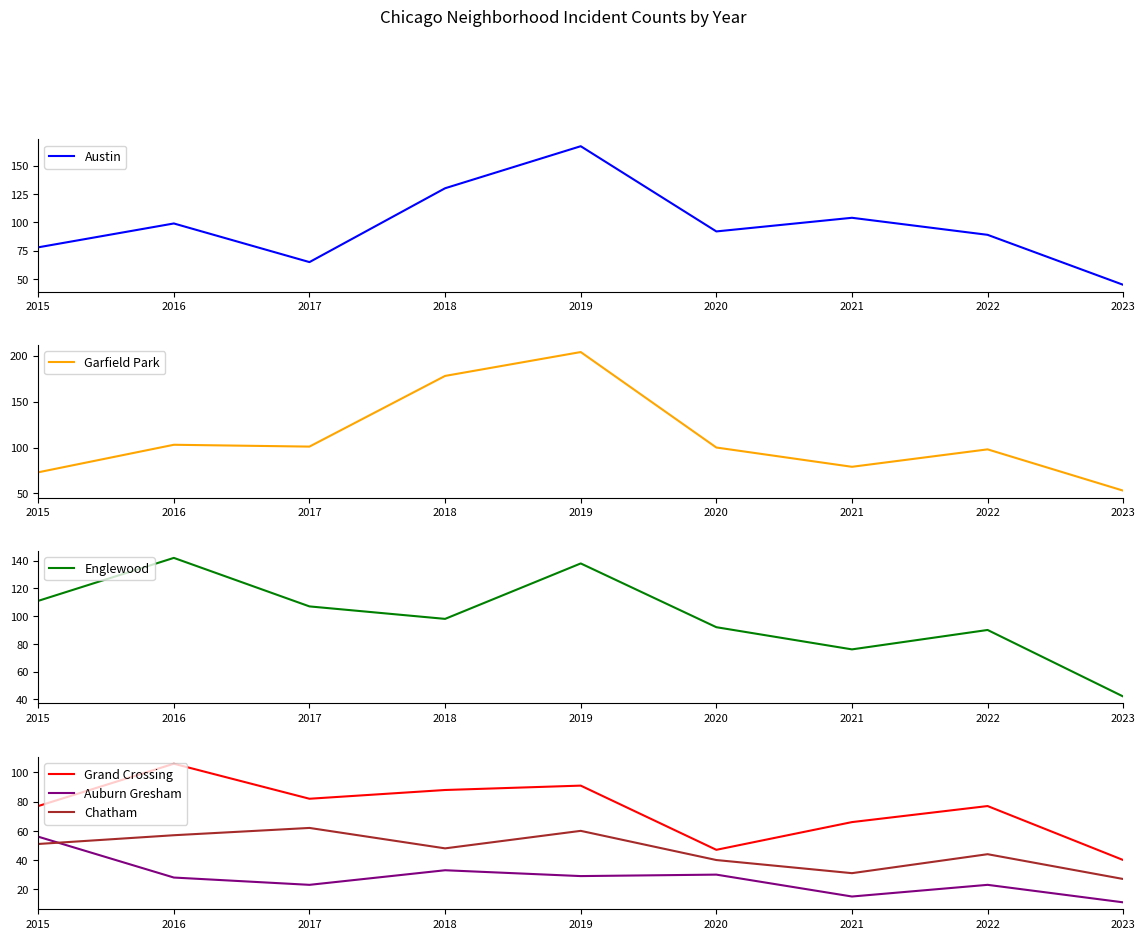

What is the difference between the second highest and second lowest values in the Garfield Park series?

105